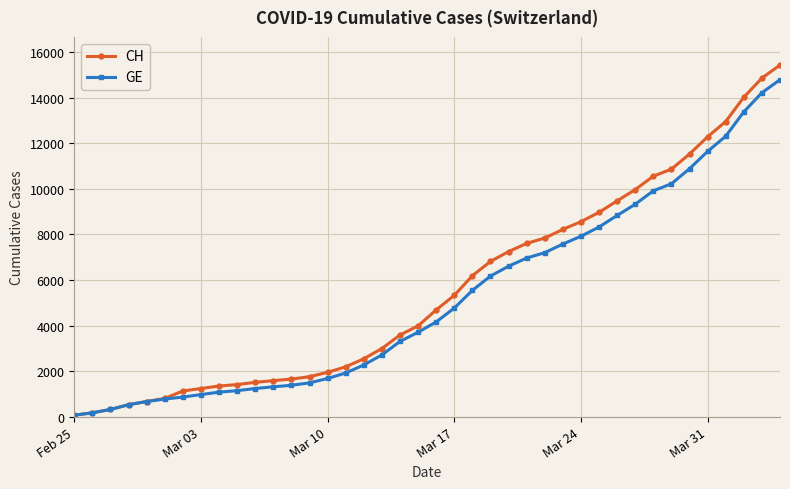

At how many categories does at least one series exceed 9719?

9